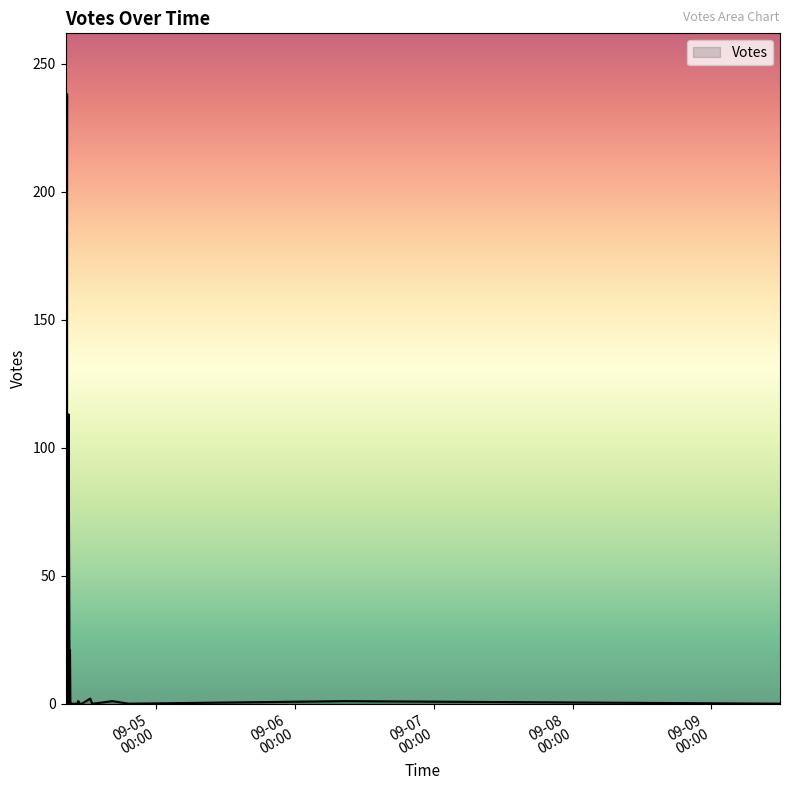

Where is the first local minimum?

2019-09-04 08:21